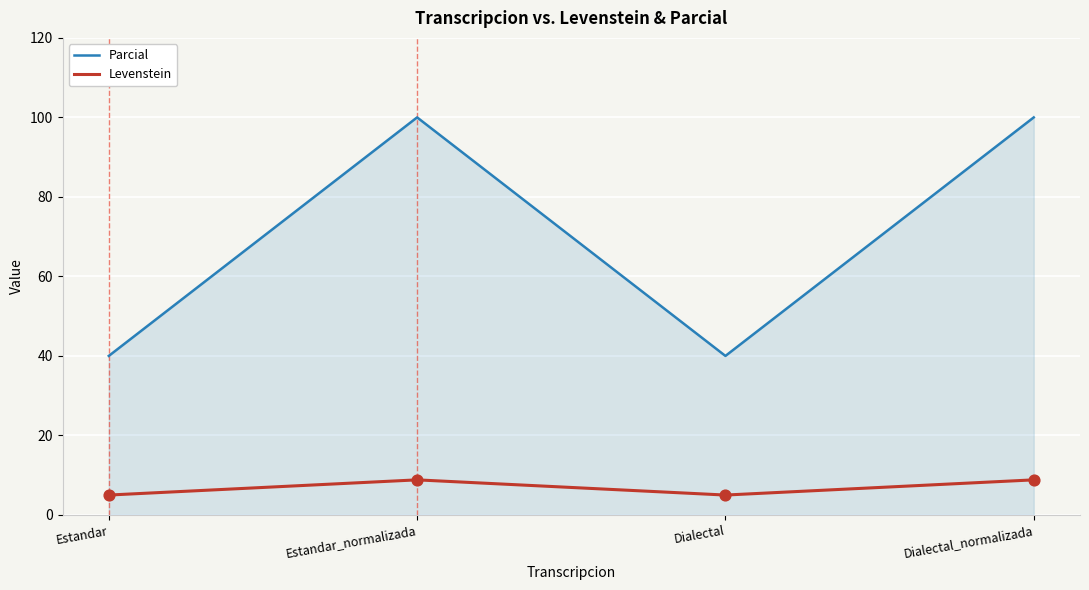

Which series has the largest total across all categories?

Parcial